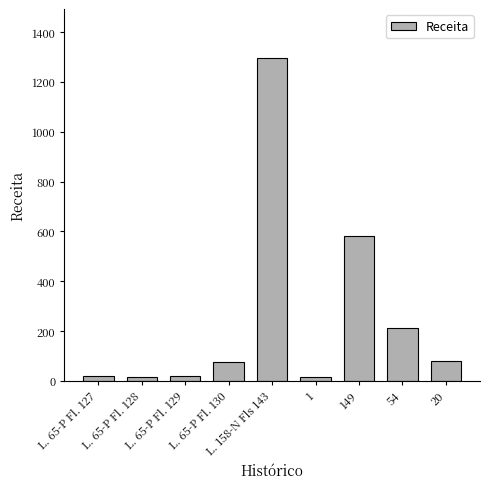

What is the value of the 5th bar from the left?

1297.6